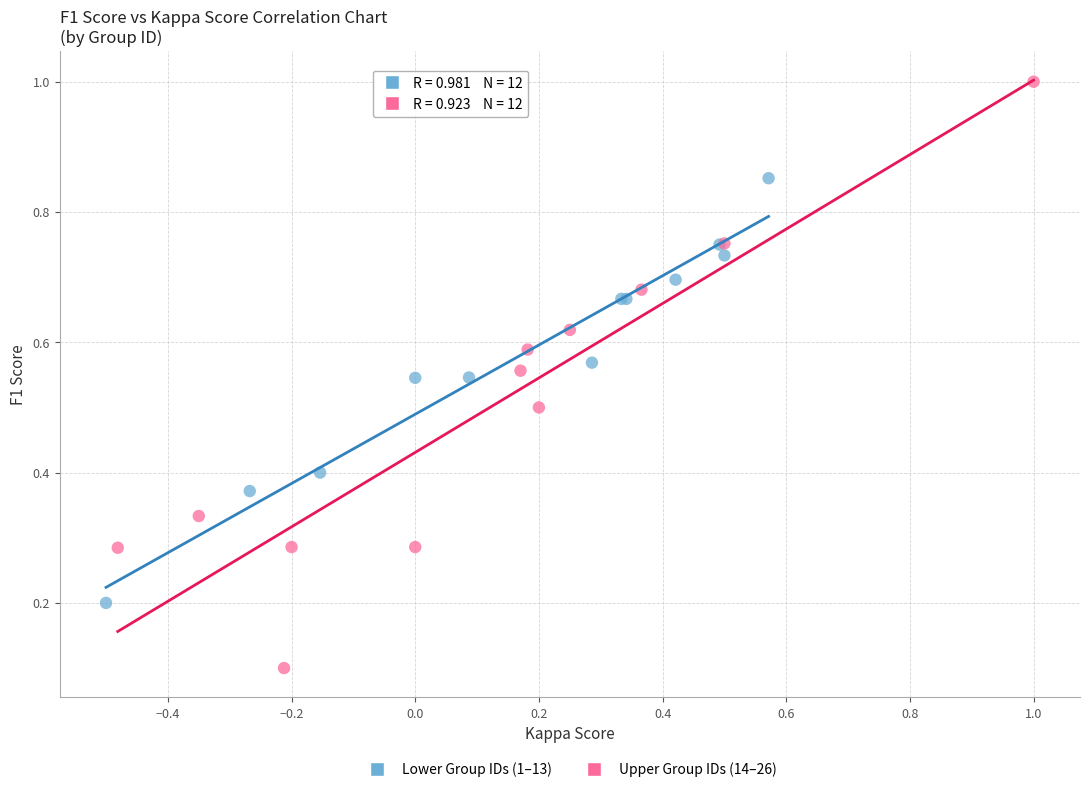

Which series has the largest Y range (max minus min)?

Upper Group IDs (14–26)